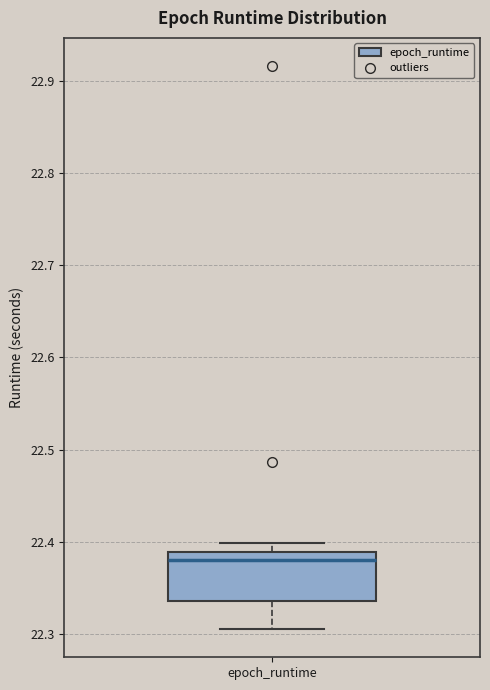

Transcribe this box plot: give where the median line is, the range the box spans, and where the two whiskers end, as read against the y-axis. The values are not printed on the chart, so give them approximately, as read against the axis.

median 22.38, box 22.34 to 22.39, whiskers 22.31 to 22.40